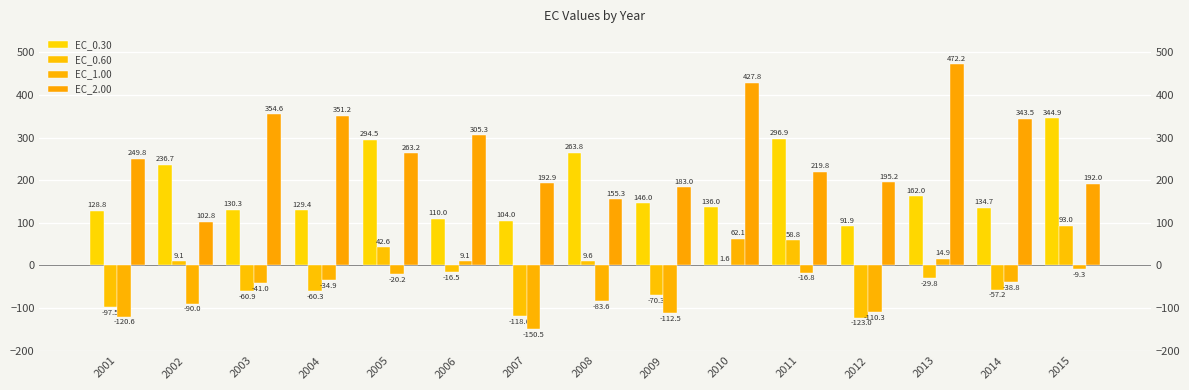

What is the highest value of the EC_0.30 series?

344.9